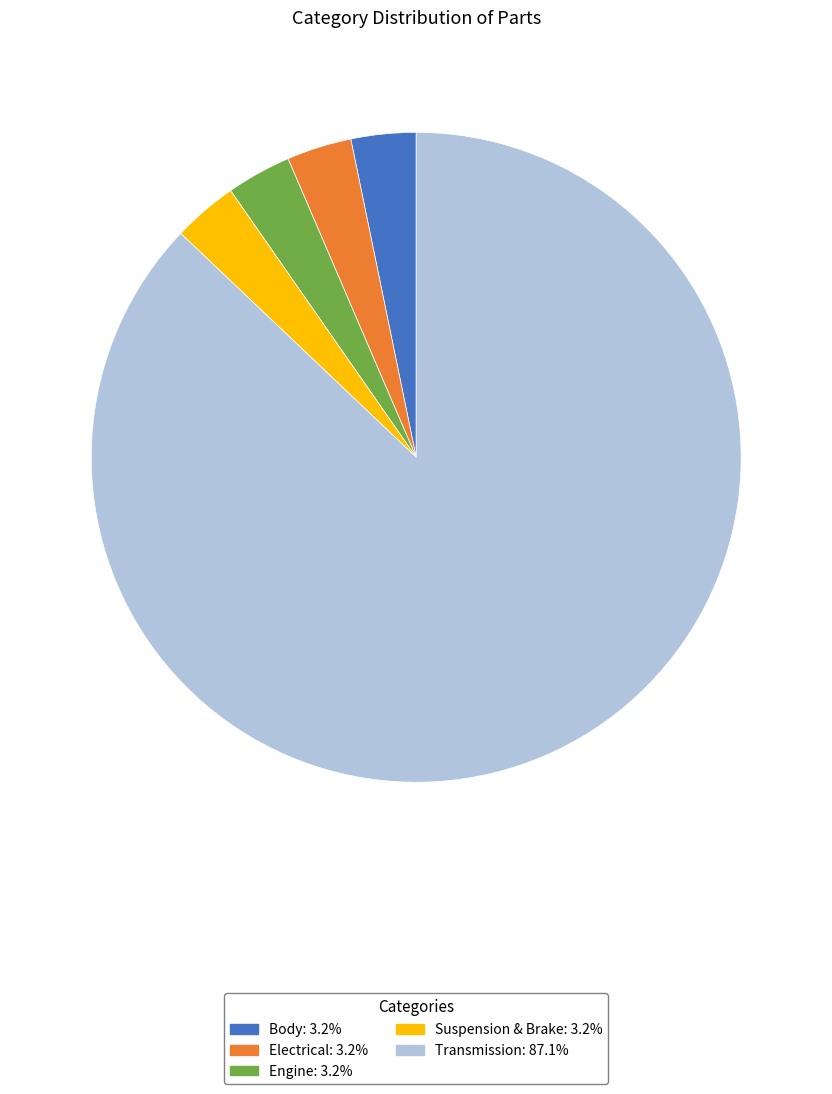

Do Electrical: 3.2% and Suspension & Brake: 3.2% together represent more than half of the pie?

No